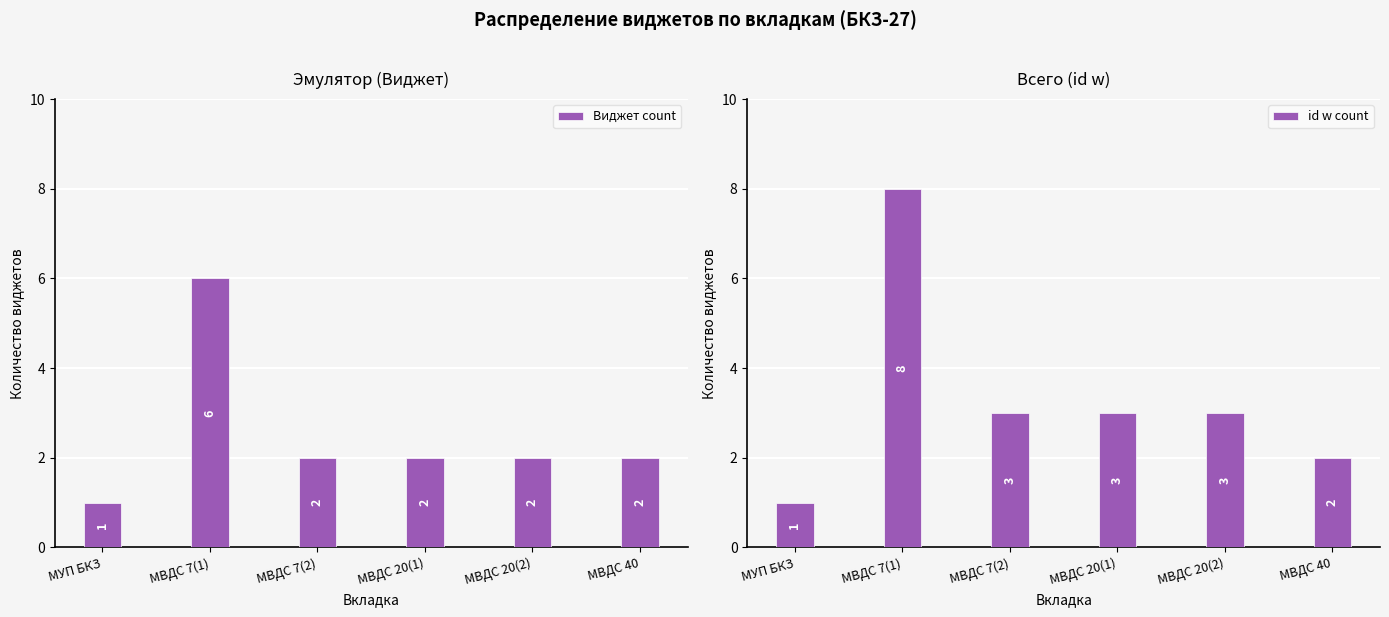

What is the sum of the Виджет count values at МВДС 7(1) and МВДС 20(1)?

8